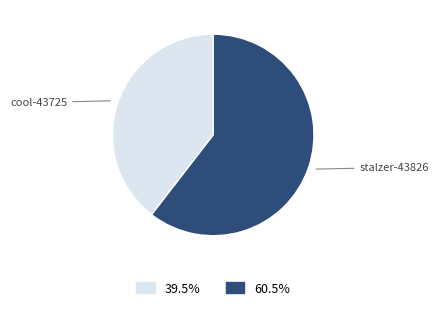

Which has a higher value, stalzer-43826 or cool-43725?

stalzer-43826